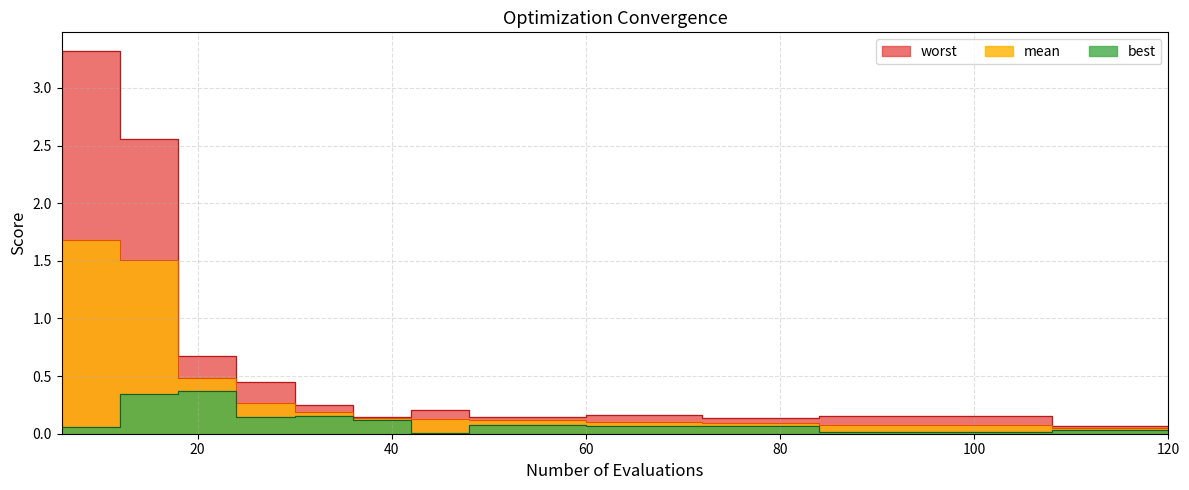

Which category has the lowest value in the worst series?

108